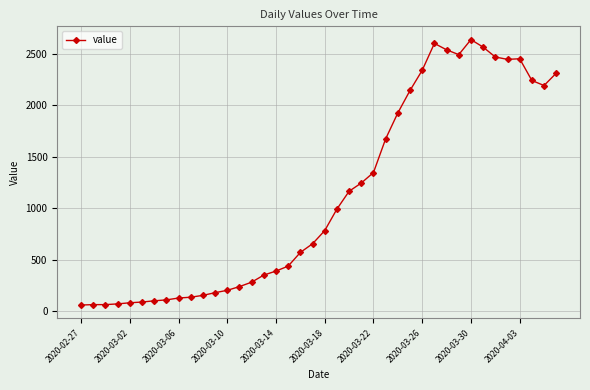

What is the difference between the maximum and minimum values?

2578